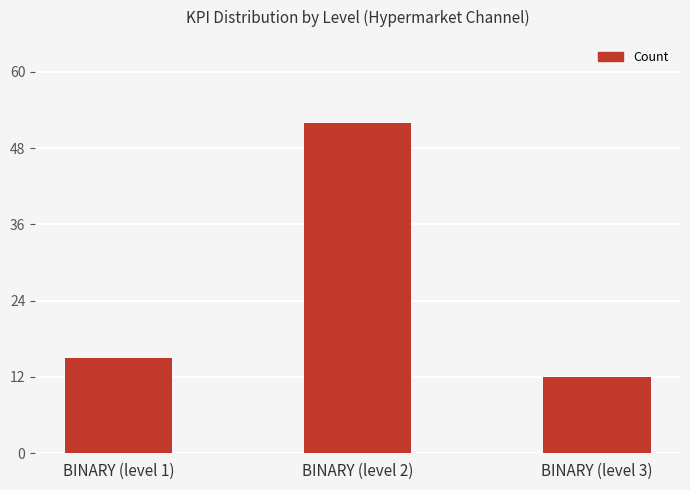

What is the ratio of the value at BINARY (level 1) to the value at BINARY (level 2)?

0.3